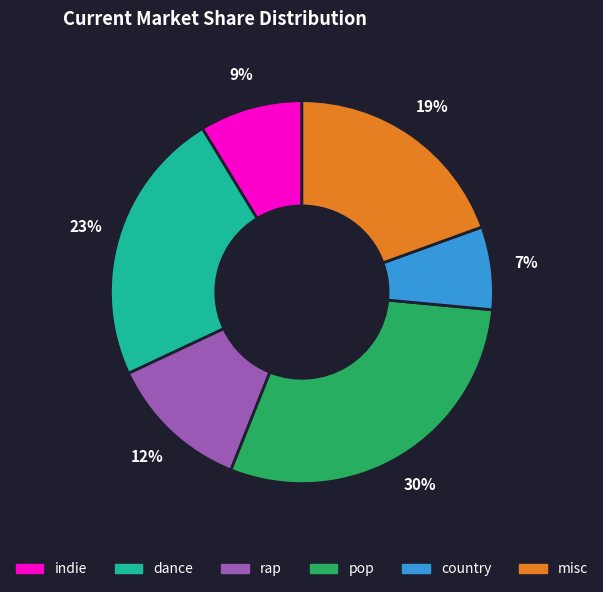

Do misc and pop together represent more than half of the pie?

No